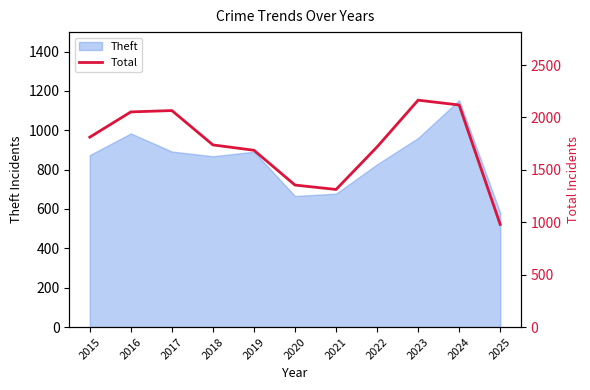

What is the maximum value for Theft?

1153